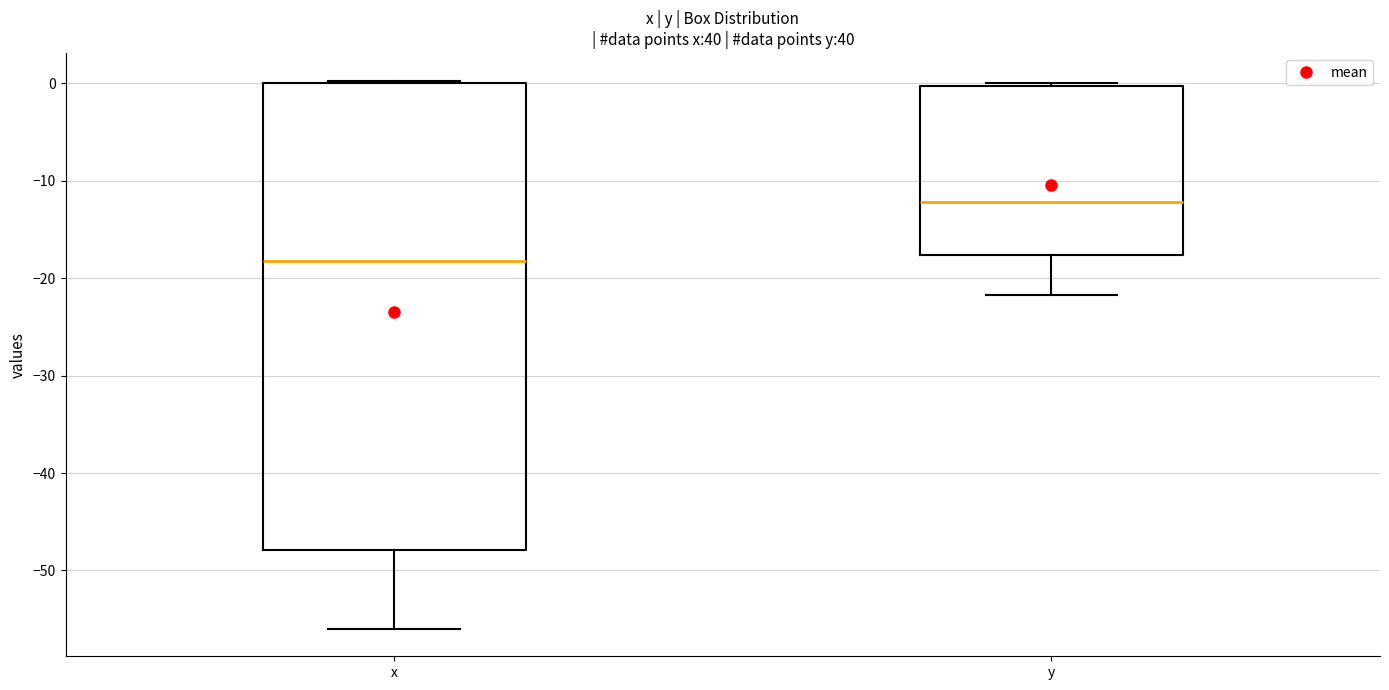

Where is the lower edge of the box for y on the y-axis? The values are not printed on the chart, so give them approximately, as read against the axis.

-18